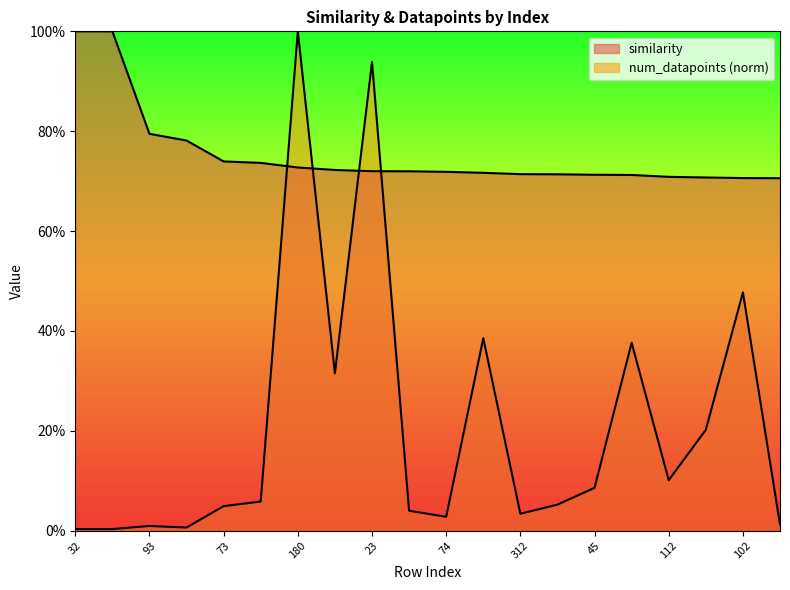

What is the sum of the num_datapoints values at 180 and 36?

1.0